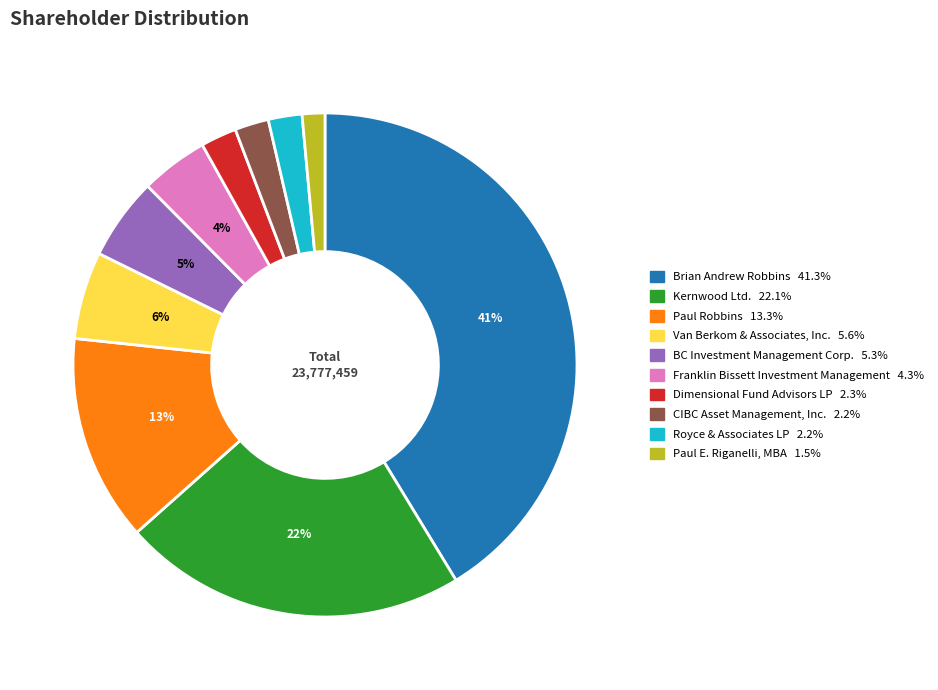

How many slices are in this pie chart?

10